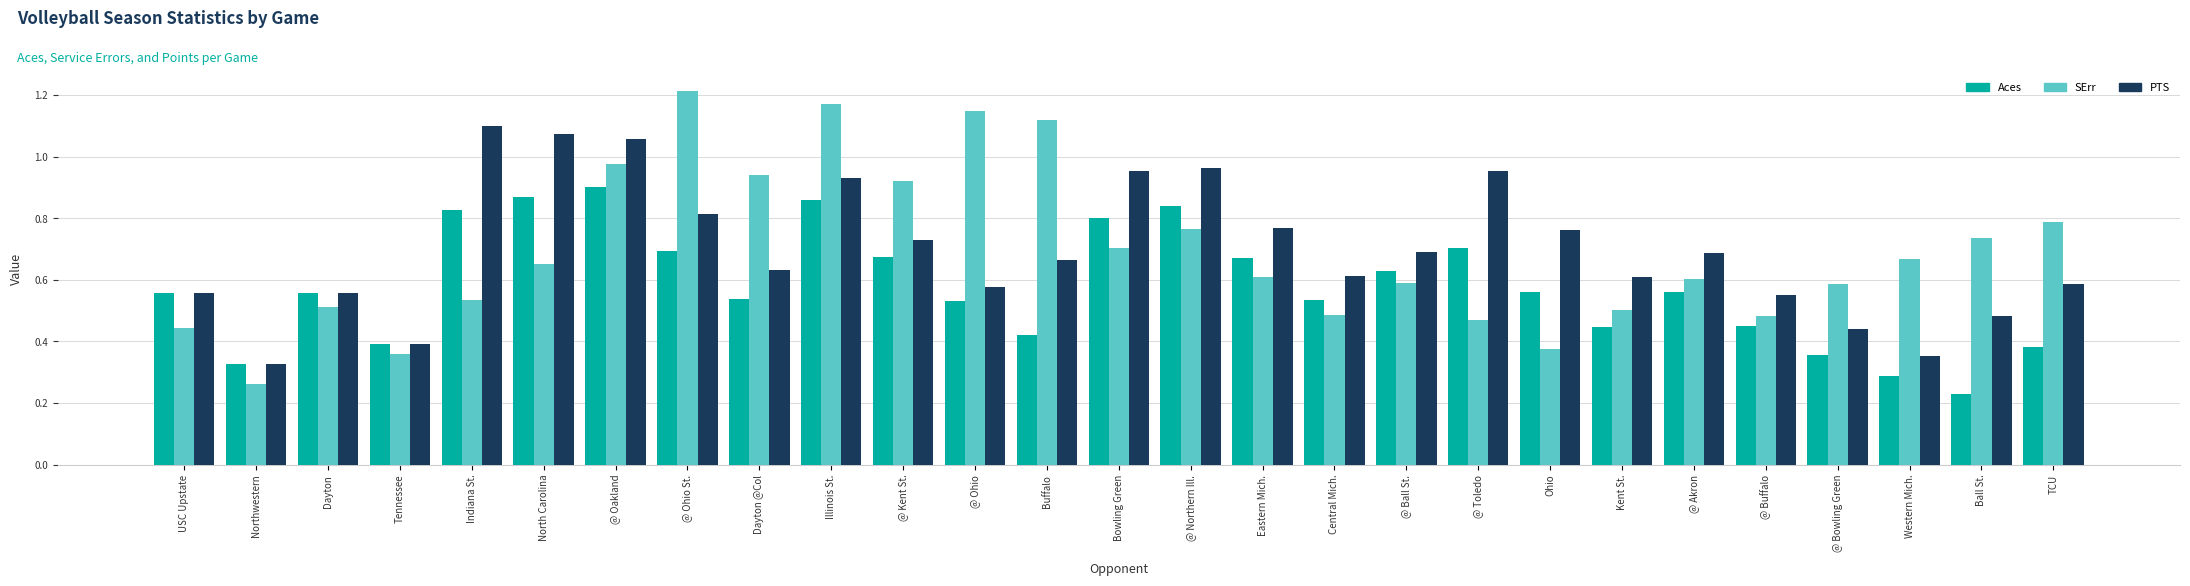

At which label is Aces closest to 0?

Ball St.